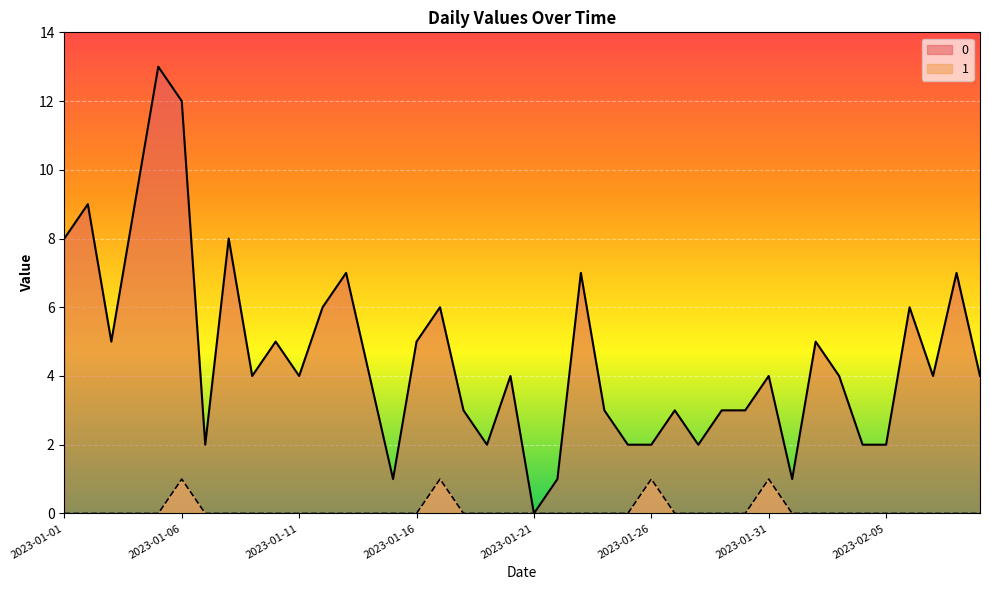

Is it true that 0 equals 8 at 2023-01-01?

True